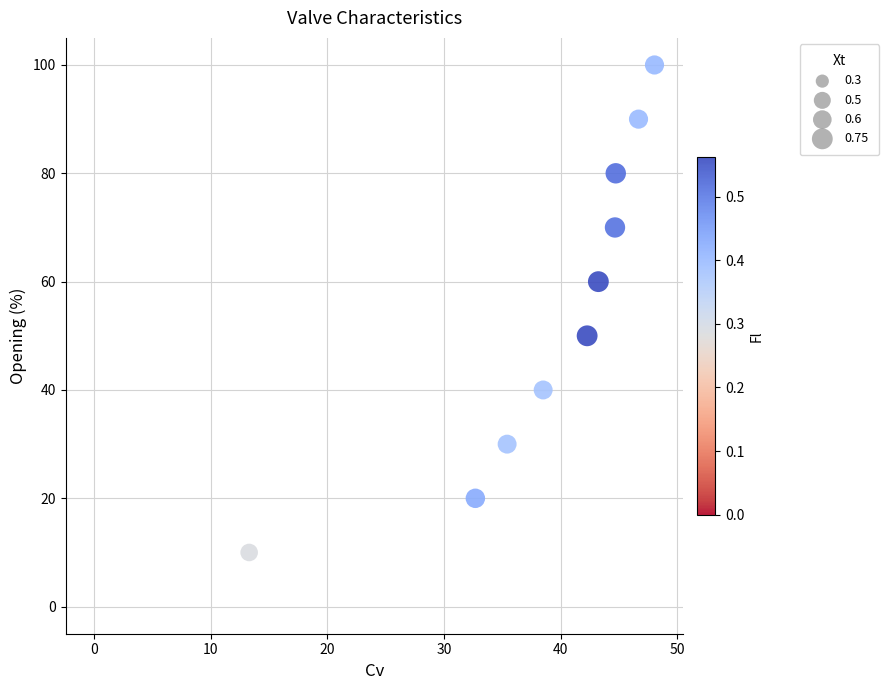

What is the average Y value?

50